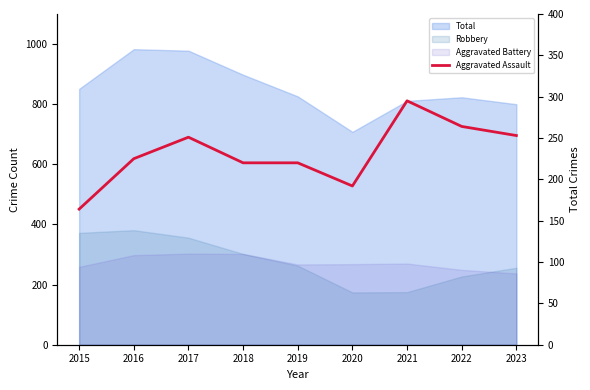

How many categories are shown in the chart?

9